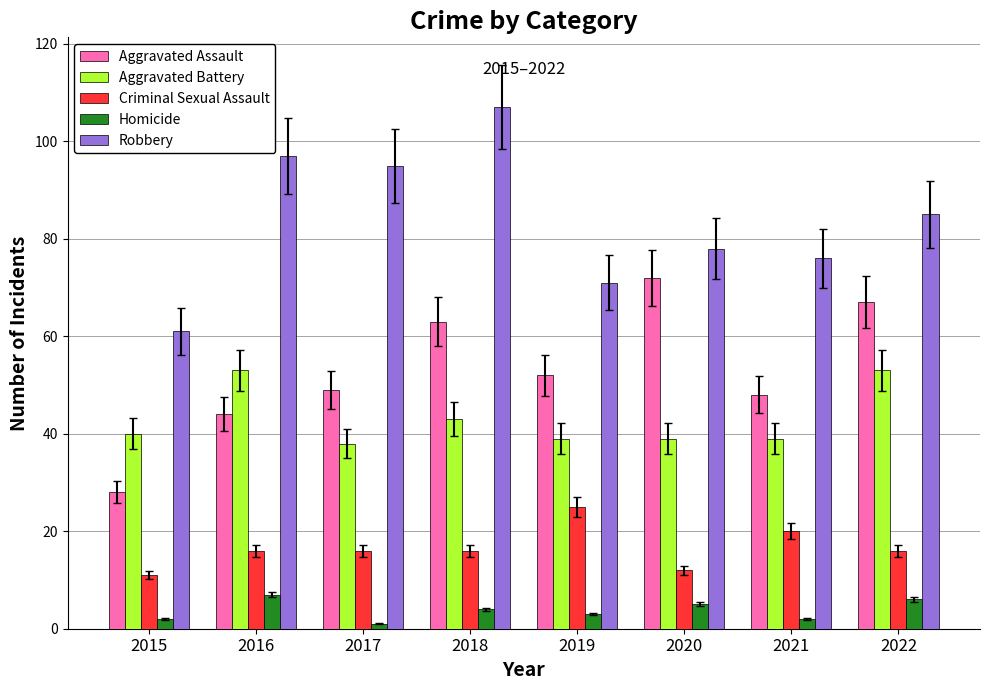

What is the value of the Robbery bar at the 5th from the left?

71